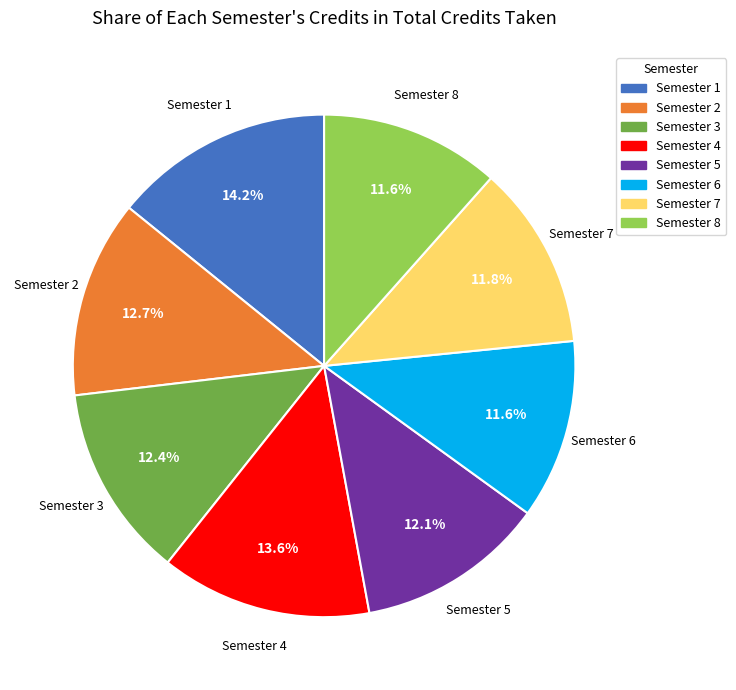

Which has a higher value, Semester 3 or Semester 4?

Semester 4